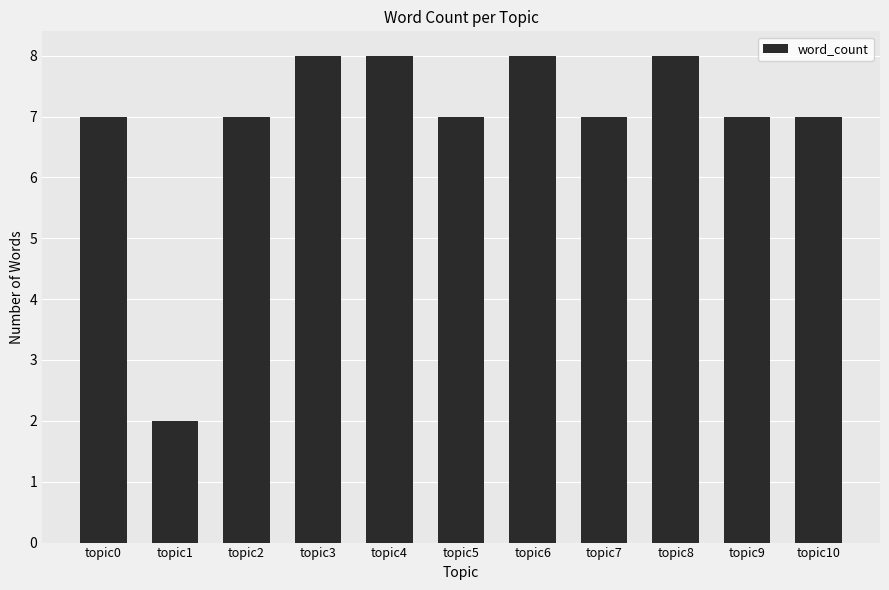

What is the difference between the maximum and minimum values?

6